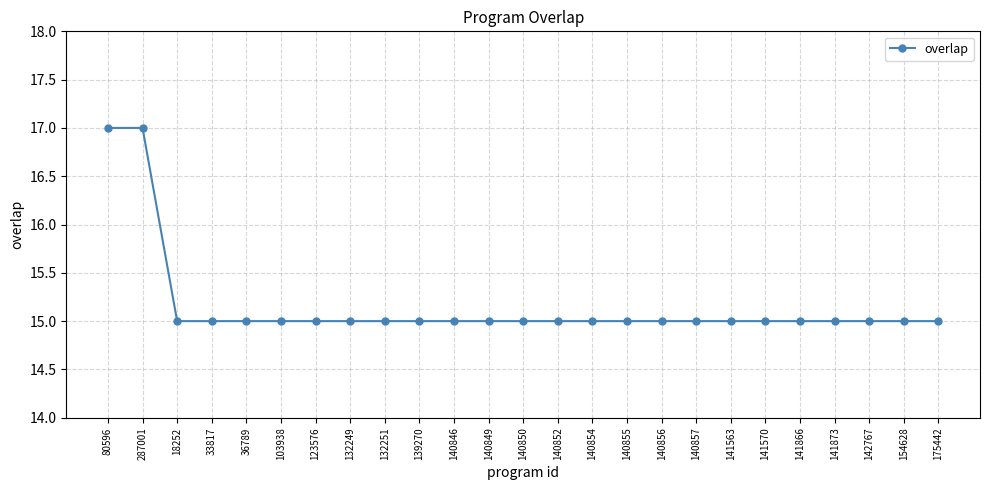

What is the sum of the values at 141563 and 140856?

30